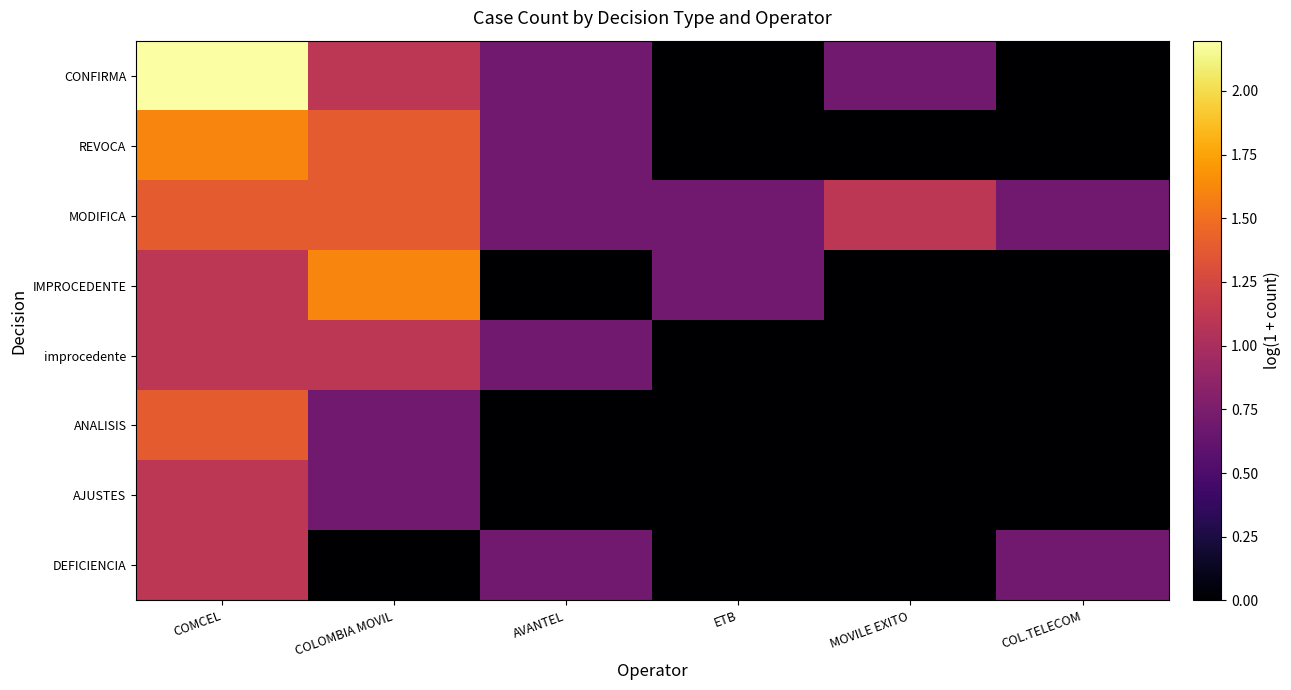

Which has a higher value, COLOMBIA MOVIL or COMCEL?

COMCEL